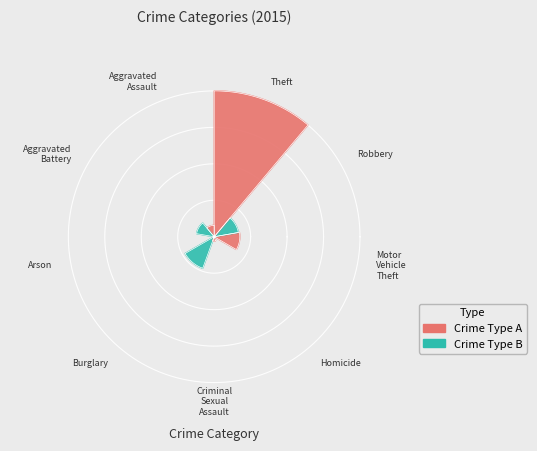

Is it true that Theft is 55% of the pie?

True